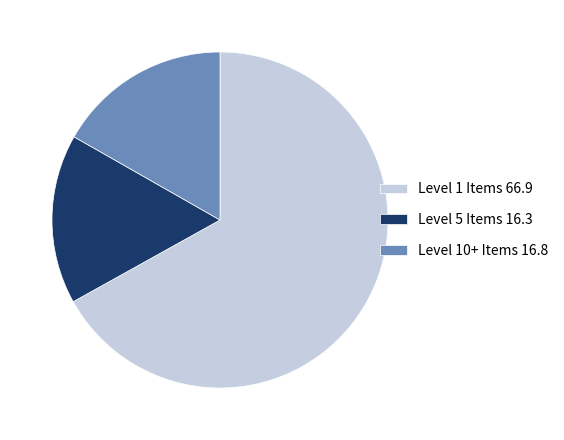

Do Level 5 Items 16.3 and Level 10+ Items 16.8 together represent more than half of the pie?

No